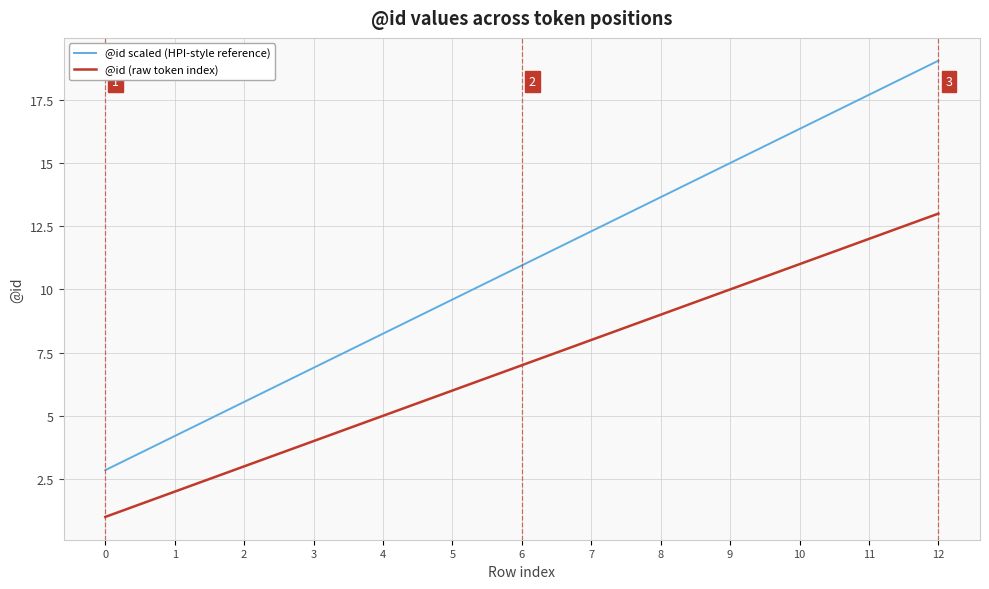

Is the value of @id scaled (HPI-style reference) at 11 greater than the value of @id (raw token index) at 0?

Yes